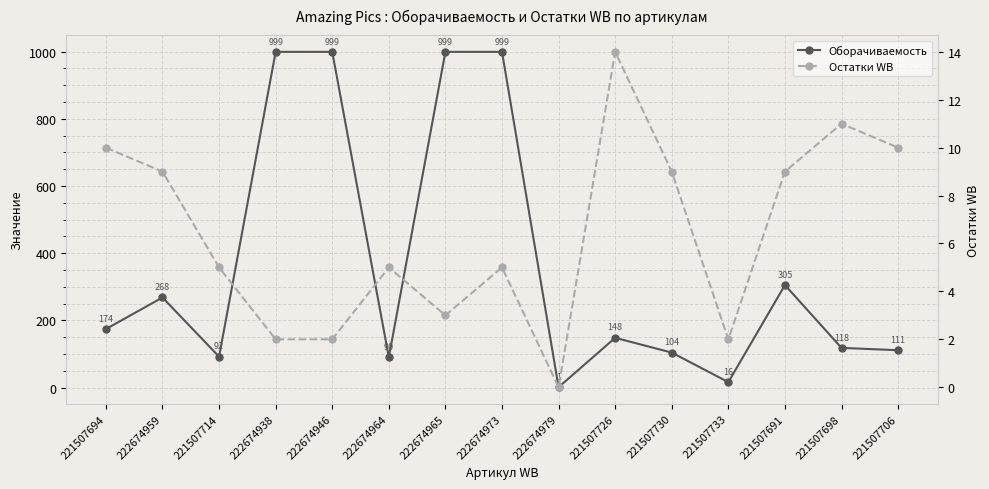

How many interior local valleys does the Оборачиваемость series have?

4